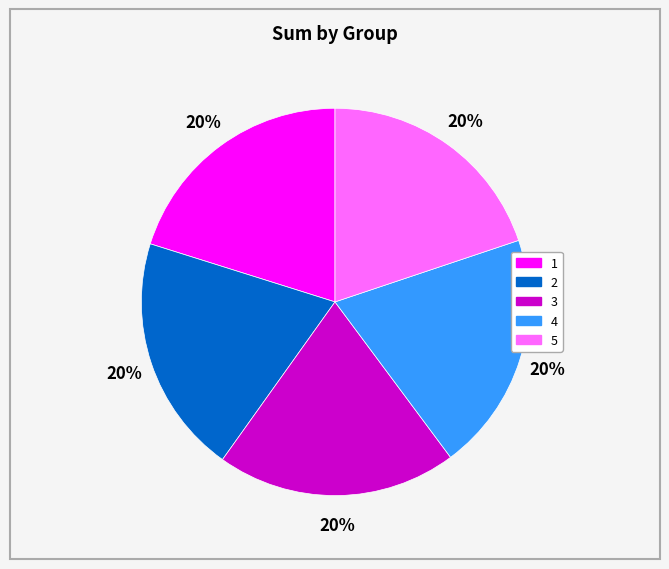

Approximately how many times larger is the value at 3 compared to 5?

1.0